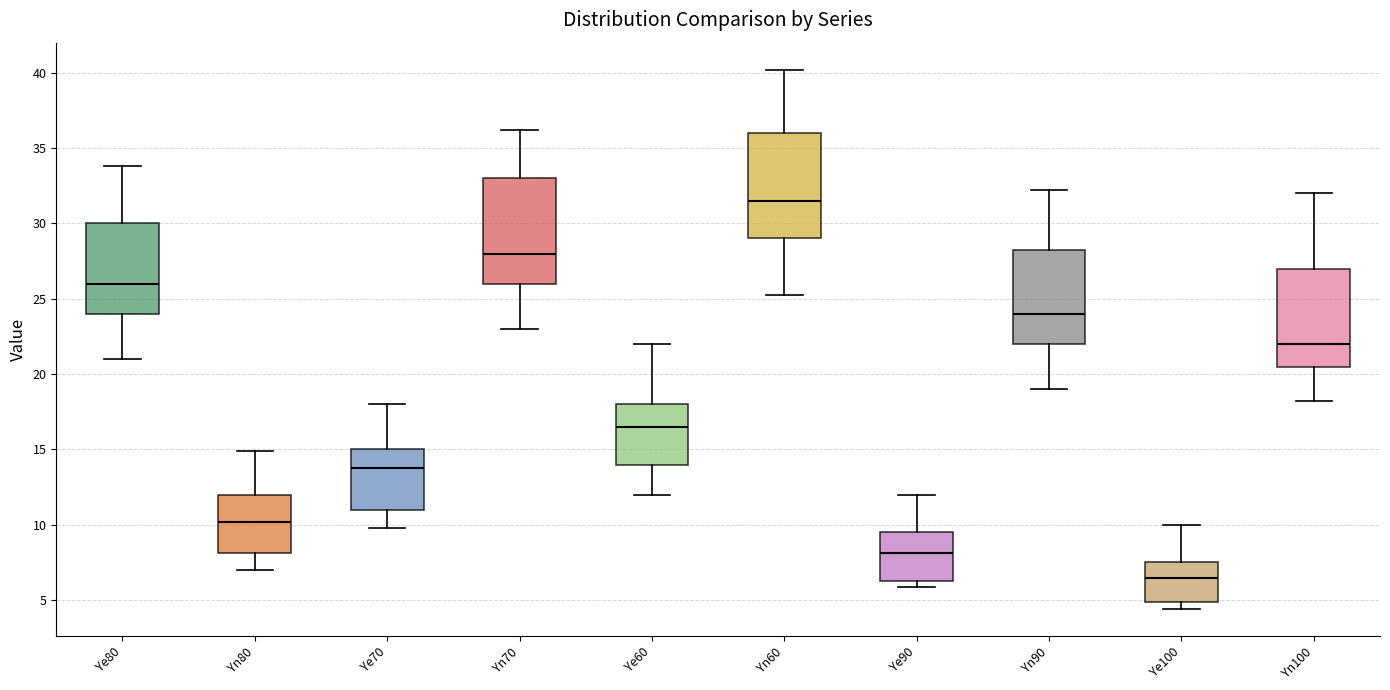

Which box's median line is the highest?

Yn60